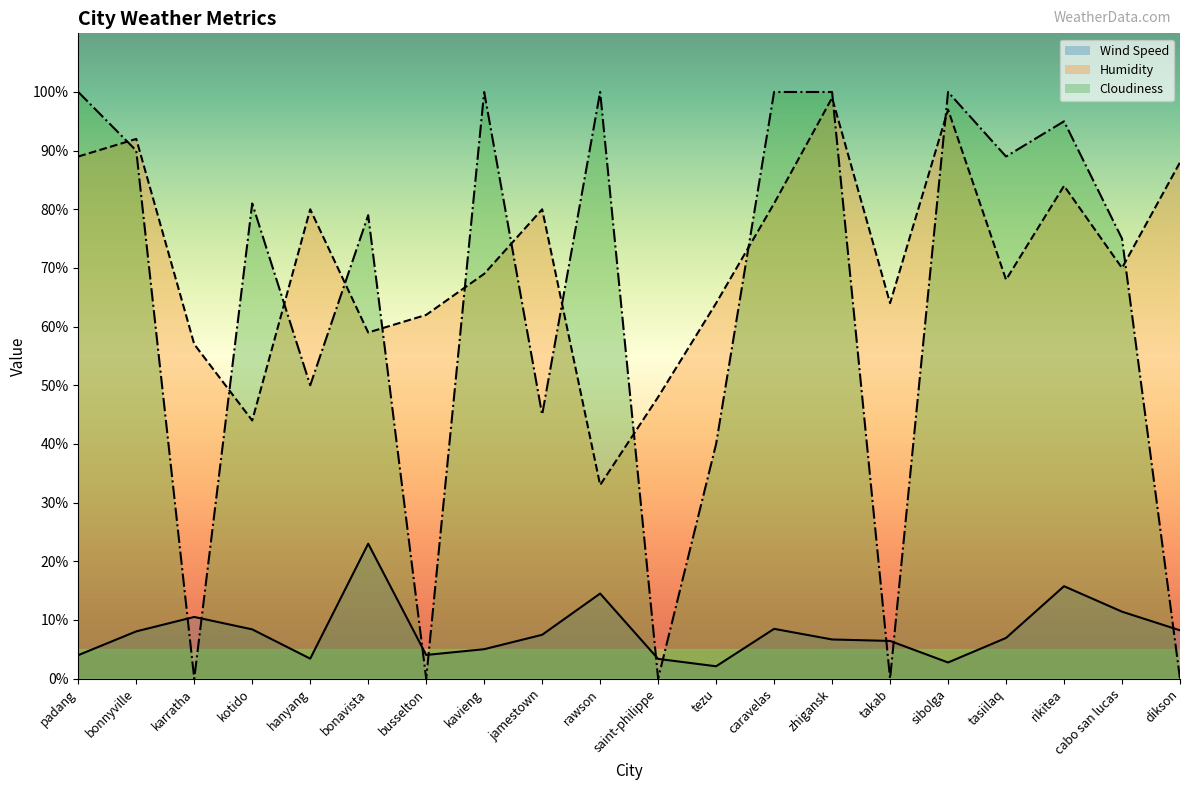

What value does the Wind Speed series have at hanyang?

3.4